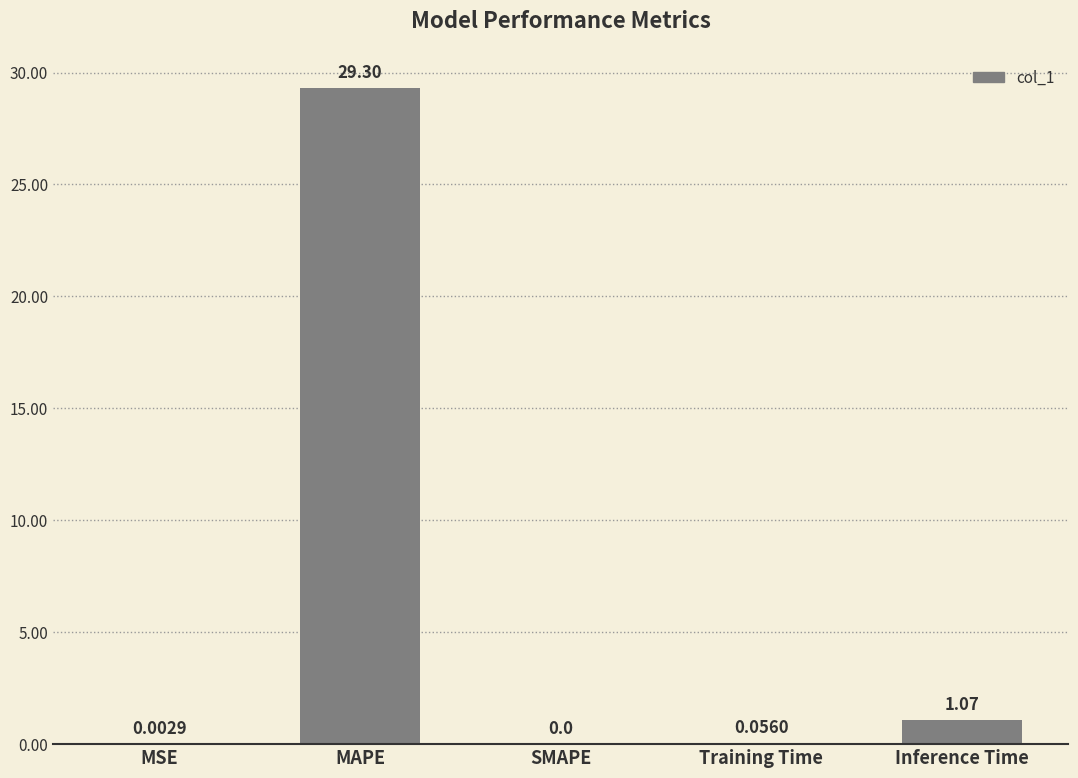

Which category has the highest value across all series?

MAPE